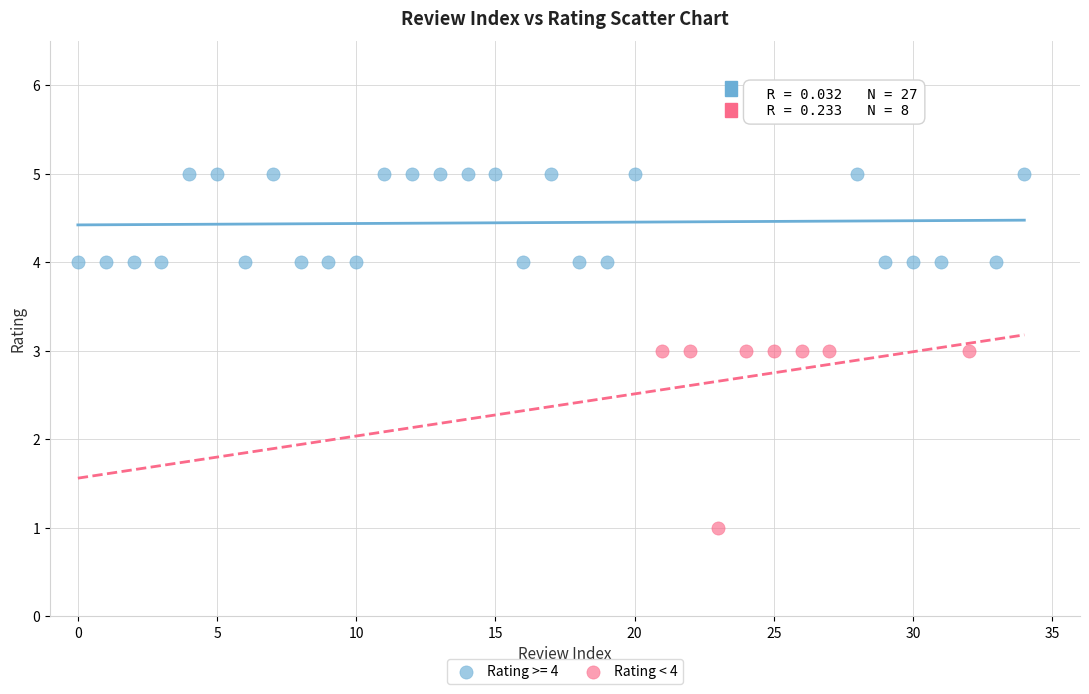

Which series contains the lowest Y value?

Rating < 4